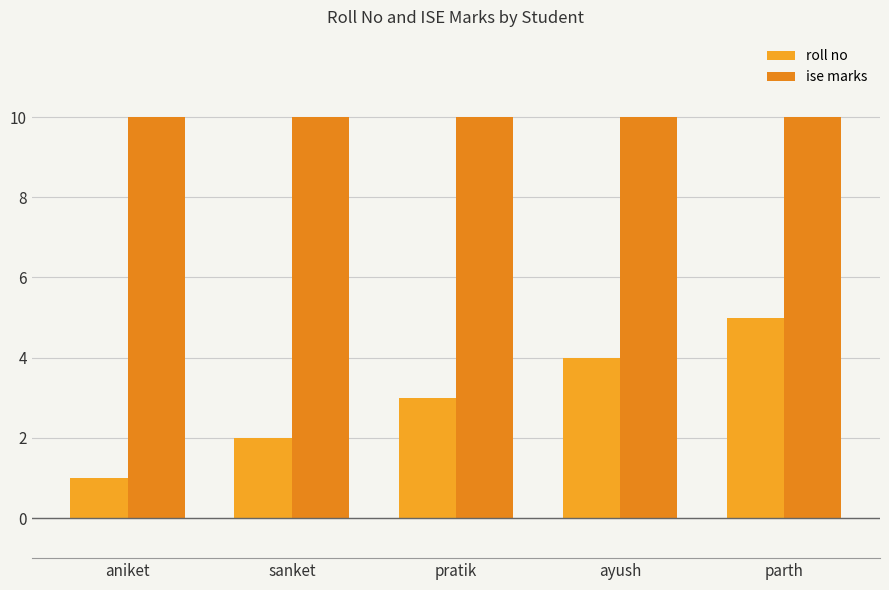

Count the number of categories in the chart.

5